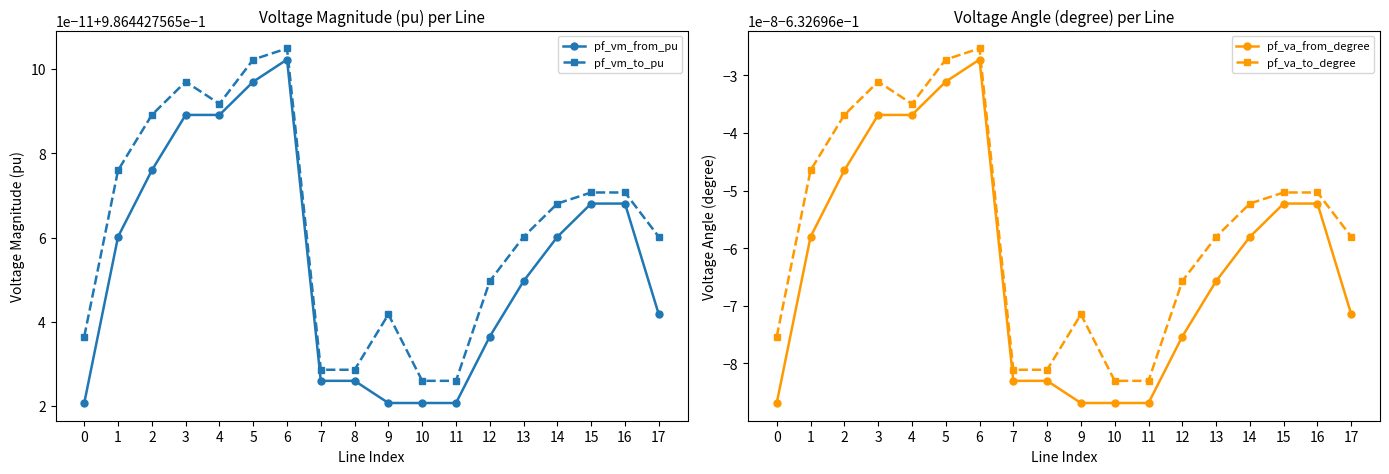

Is the value of pf_va_from_degree at 9 greater than the value of pf_vm_from_pu at 2?

No